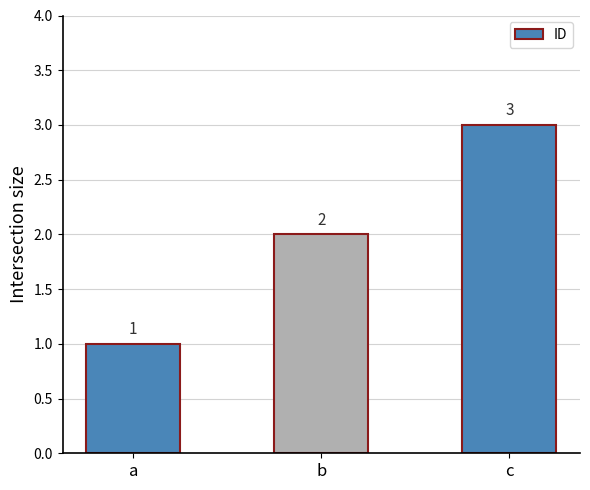

How many values are between 1 and 3?

3